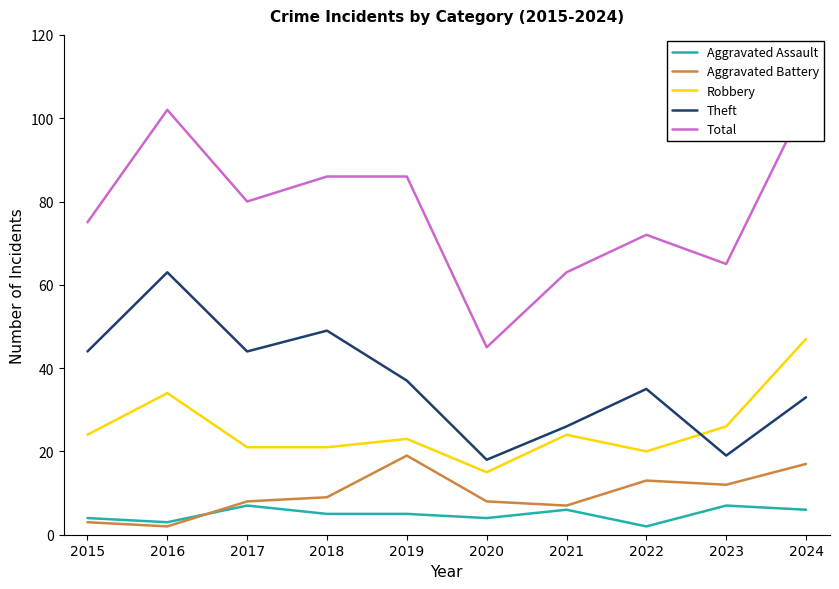

The Robbery series shows 20 at 2022. True or false?

True